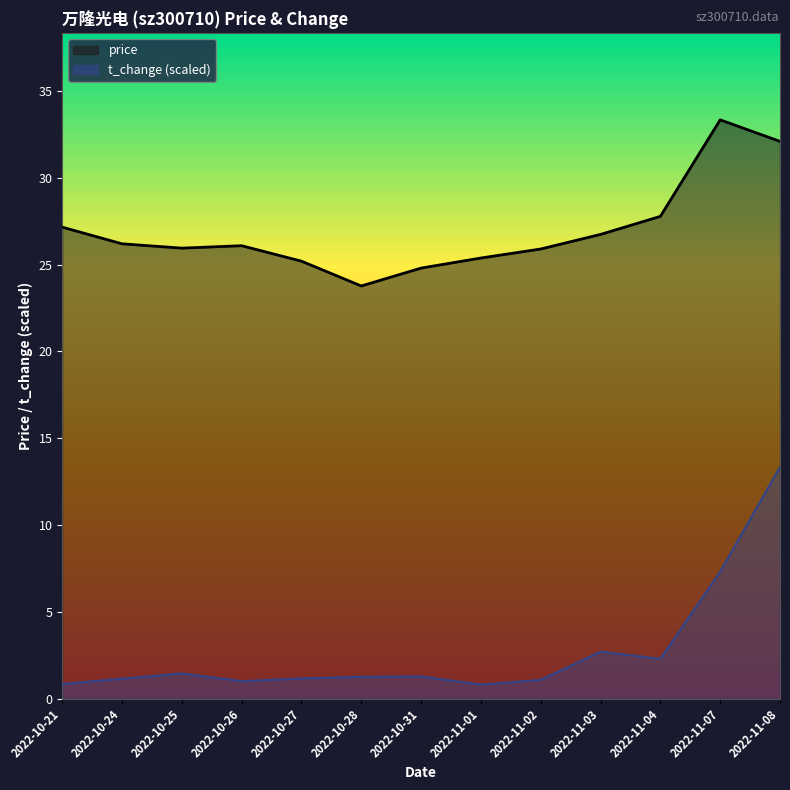

What are all the series names shown in the legend?

price, t_change